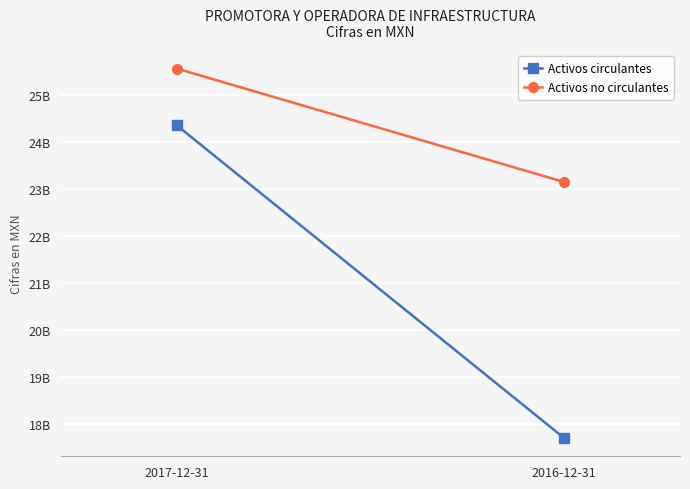

What is the label of the 1st point from the left?

2017-12-31